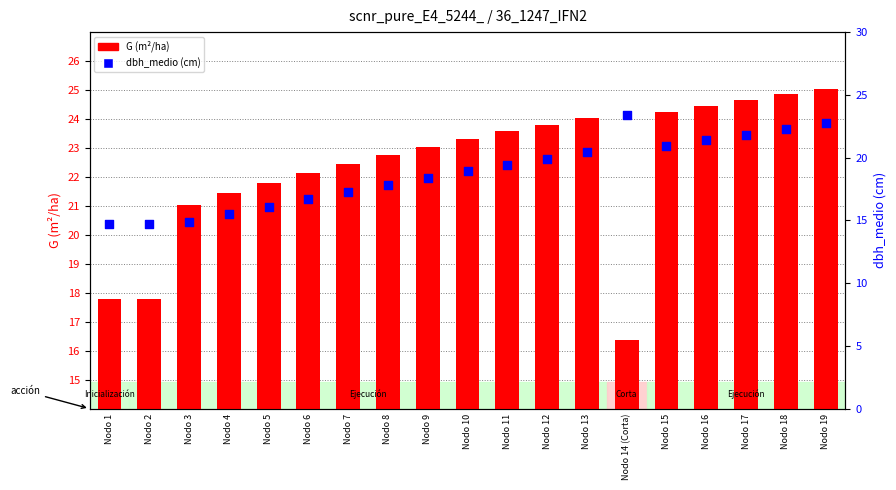

Which series has the largest total across all categories?

G (m²/ha)